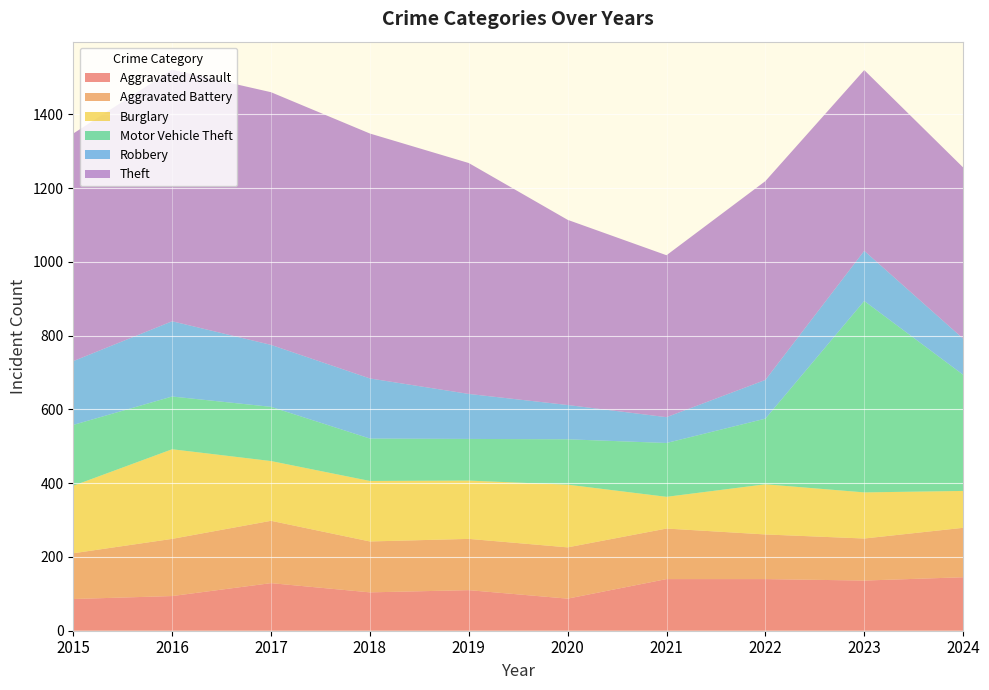

Reading right to left, list all the values displayed in this chart.

Aggravated Assault: 2024=145	2023=136	2022=140	2021=140	2020=87	2019=110	2018=104	2017=129	2016=94	2015=86
Aggravated Battery: 2024=134	2023=114	2022=121	2021=137	2020=139	2019=139	2018=138	2017=169	2016=155	2015=124
Burglary: 2024=100	2023=125	2022=136	2021=86	2020=170	2019=158	2018=164	2017=162	2016=243	2015=183
Motor Vehicle Theft: 2024=315	2023=519	2022=178	2021=146	2020=123	2019=113	2018=115	2017=147	2016=143	2015=165
Robbery: 2024=98	2023=136	2022=105	2021=70	2020=93	2019=122	2018=163	2017=168	2016=204	2015=173
Theft: 2024=464	2023=490	2022=539	2021=439	2020=502	2019=626	2018=664	2017=685	2016=682	2015=617